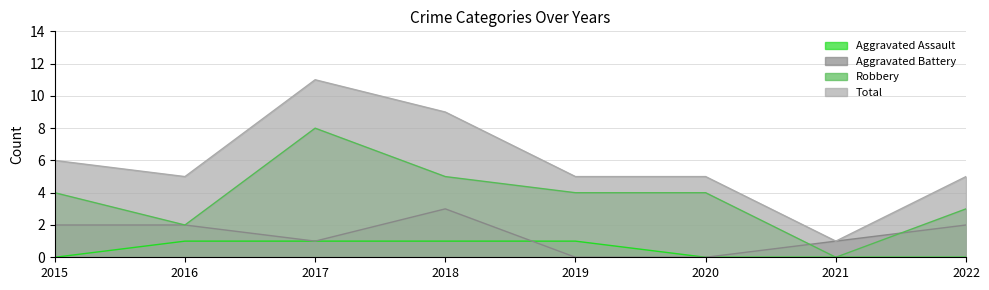

At which category does Robbery reach its first local peak?

2017